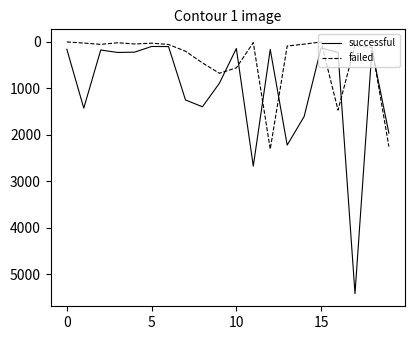

True or false: failed has more than 0 points higher than both neighbors.

True